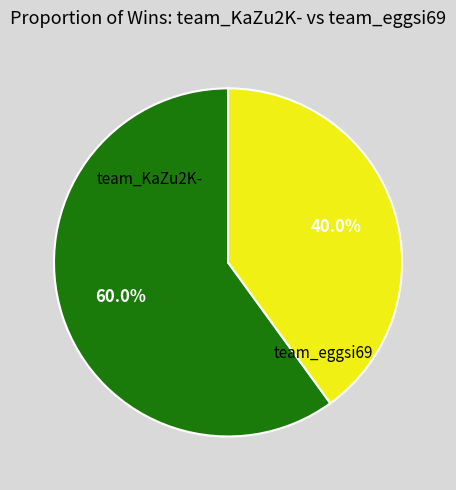

What is the smallest slice in the pie chart?

team_eggsi69